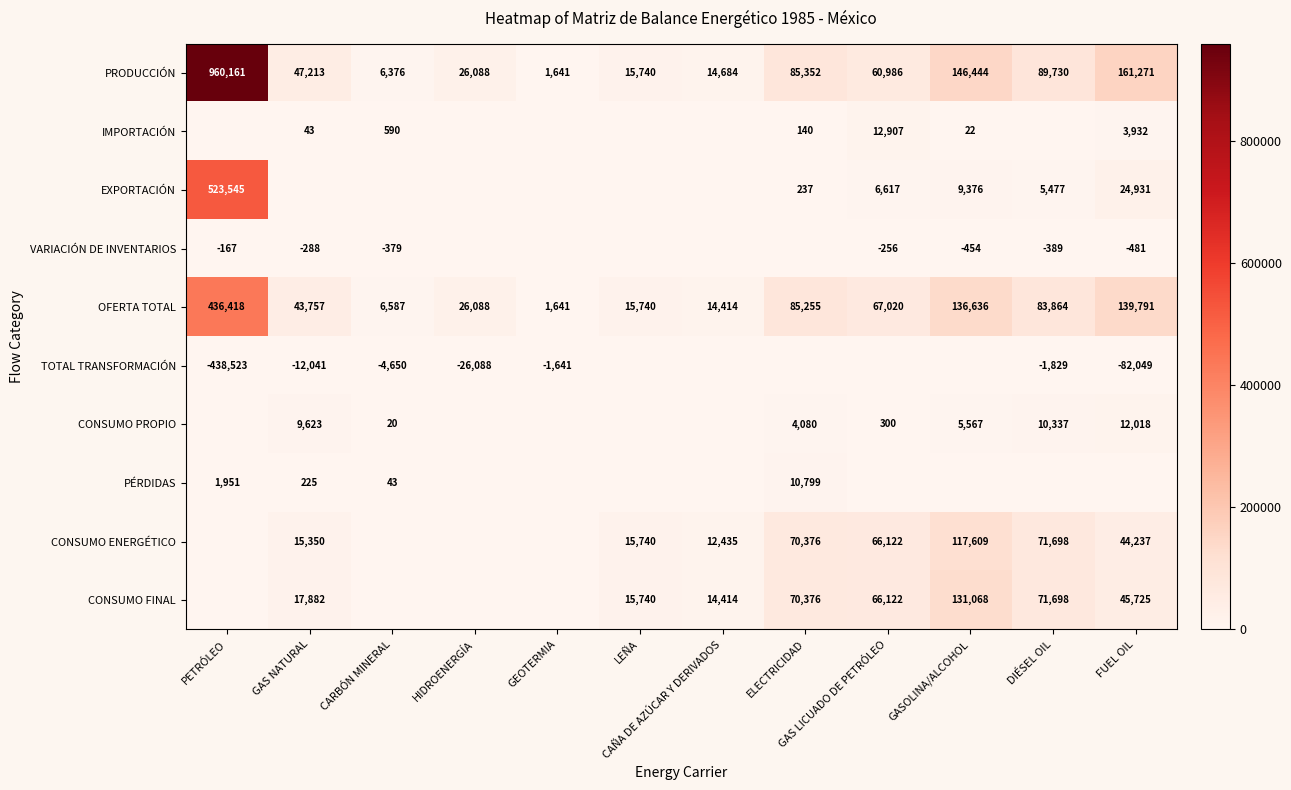

Read the PRODUCCIÓN value at GASOLINA/ALCOHOL, to the nearest 10.

146440